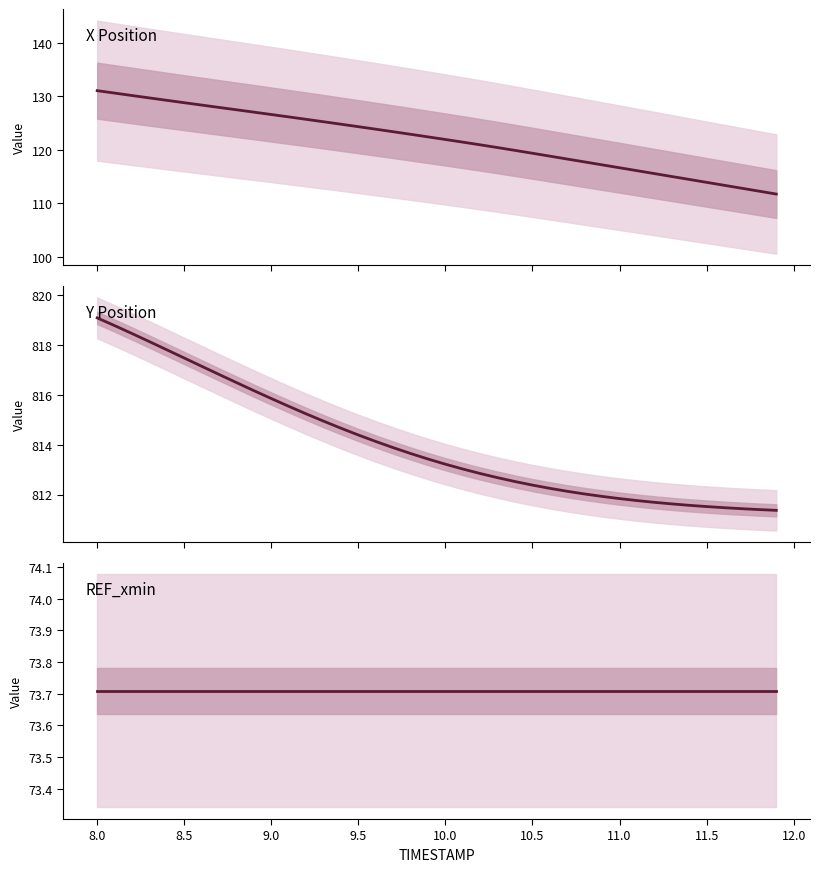

Reading right to left, list all the values displayed in this chart.

X: 111.7	112.3	112.8	113.4	113.9	114.5	115.0	115.5	116.1	116.6	117.2	117.7	118.3	118.8	119.4	119.9	120.4	120.9	121.4	121.9	122.4	122.9	123.4	123.9	124.3	124.8	125.3	125.7	126.2	126.6	127.1	127.5	127.9	128.4	128.8	129.3	129.7	130.2	130.6	131.1
Y: 811.4	811.4	811.4	811.5	811.5	811.6	811.6	811.7	811.8	811.8	811.9	812.0	812.1	812.2	812.4	812.5	812.7	812.8	813.0	813.2	813.4	813.6	813.9	814.1	814.4	814.7	814.9	815.2	815.5	815.9	816.2	816.5	816.8	817.2	817.5	817.8	818.1	818.5	818.8	819.1
REF_xmin: 73.7	73.7	73.7	73.7	73.7	73.7	73.7	73.7	73.7	73.7	73.7	73.7	73.7	73.7	73.7	73.7	73.7	73.7	73.7	73.7	73.7	73.7	73.7	73.7	73.7	73.7	73.7	73.7	73.7	73.7	73.7	73.7	73.7	73.7	73.7	73.7	73.7	73.7	73.7	73.7